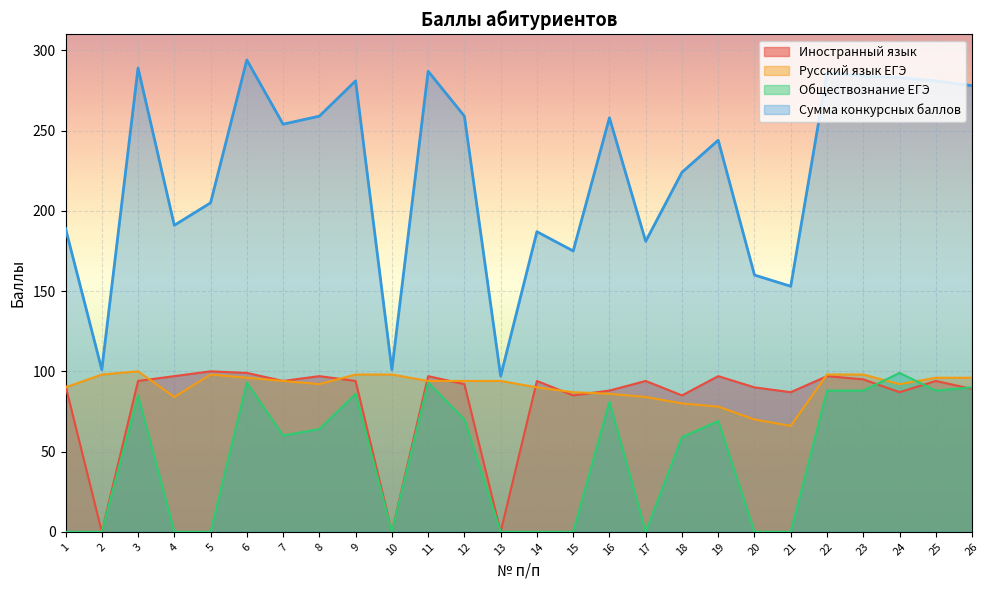

At how many categories does at least one series exceed 125?

23